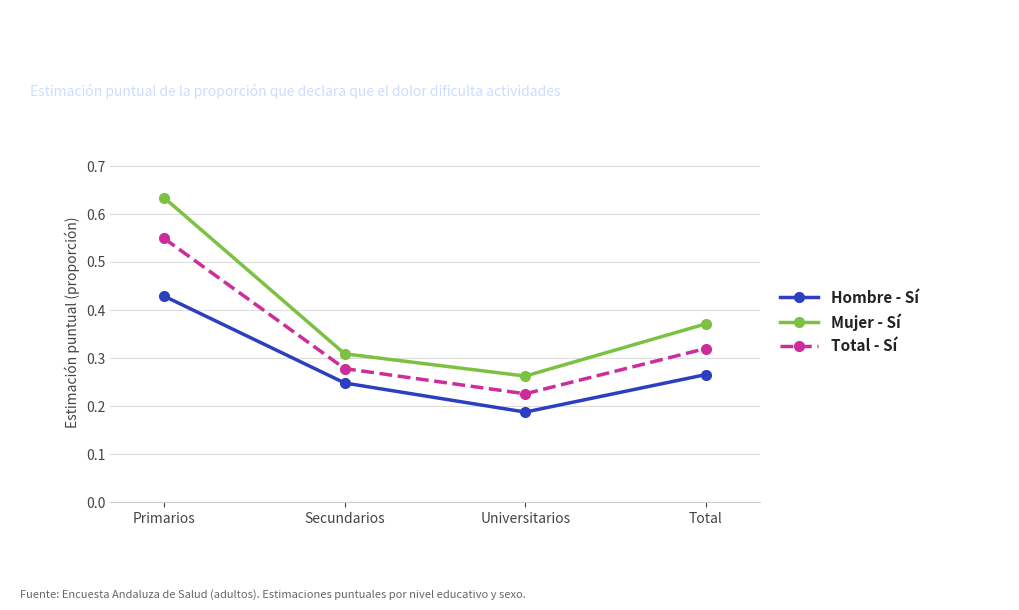

At which category is the sum across all series the highest?

Primarios